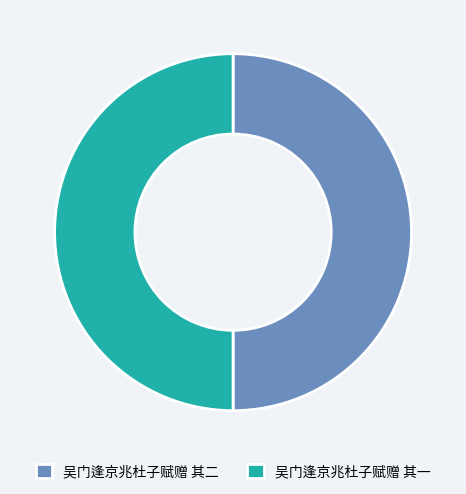

Do 吴门逢京兆杜子赋赠 其一 and 吴门逢京兆杜子赋赠 其二 together represent more than half of the pie?

Yes